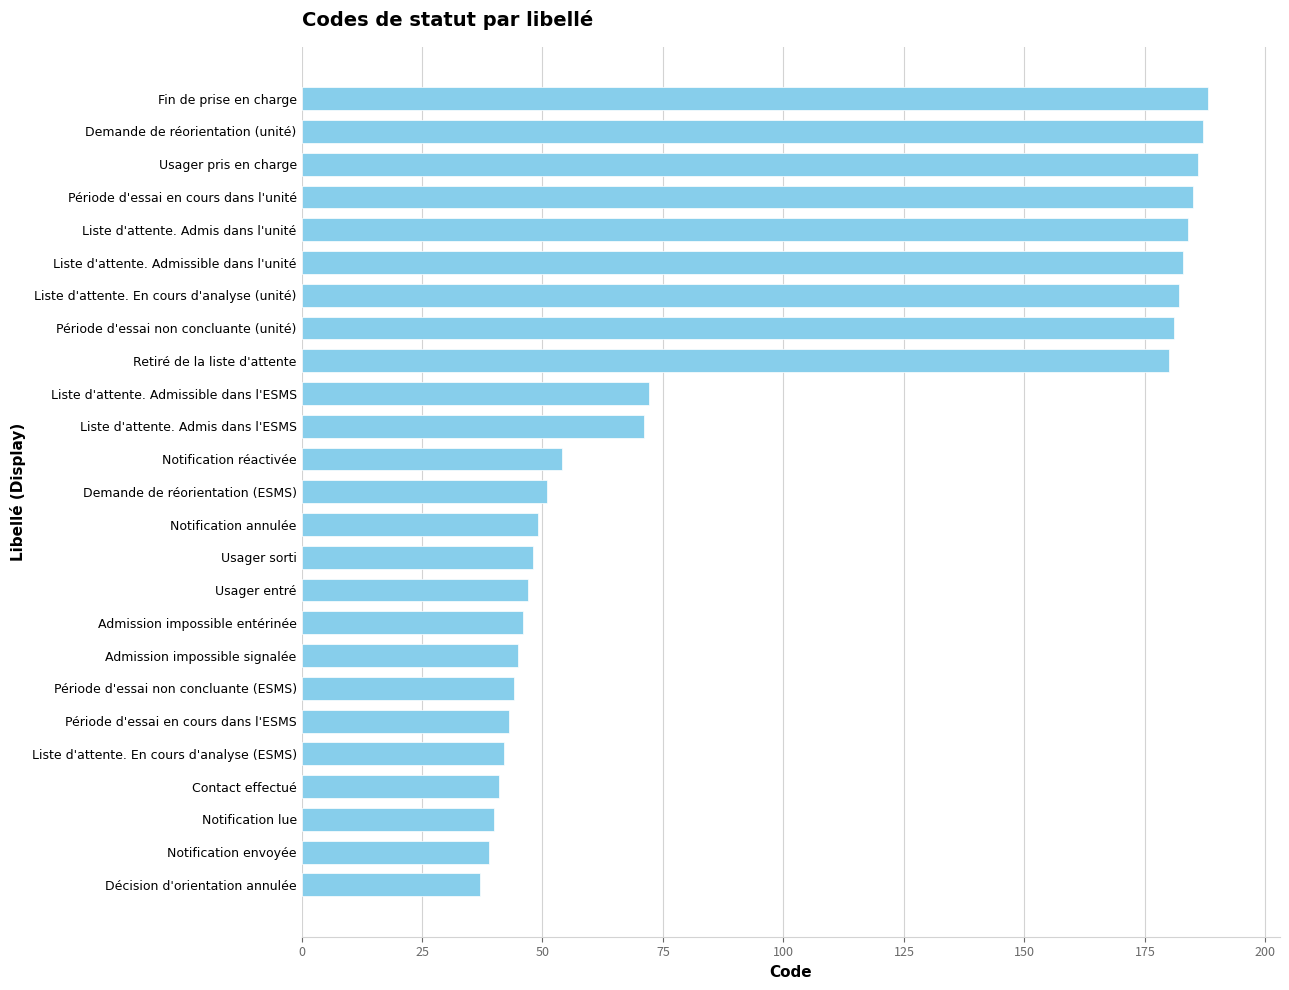

Between Période d'essai en cours dans l'ESMS and Liste d'attente. Admissible dans l'unité, which is larger?

Liste d'attente. Admissible dans l'unité